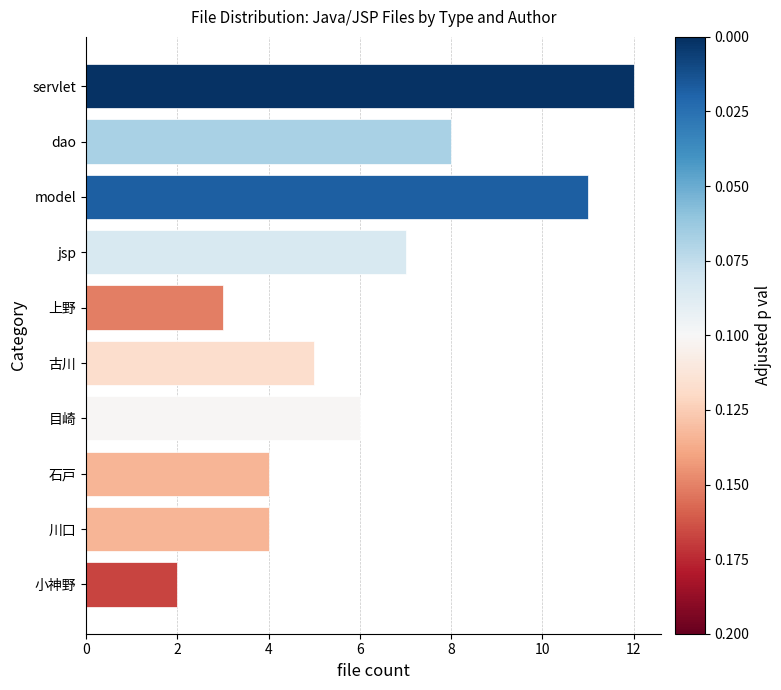

What is the sum of all values?

62